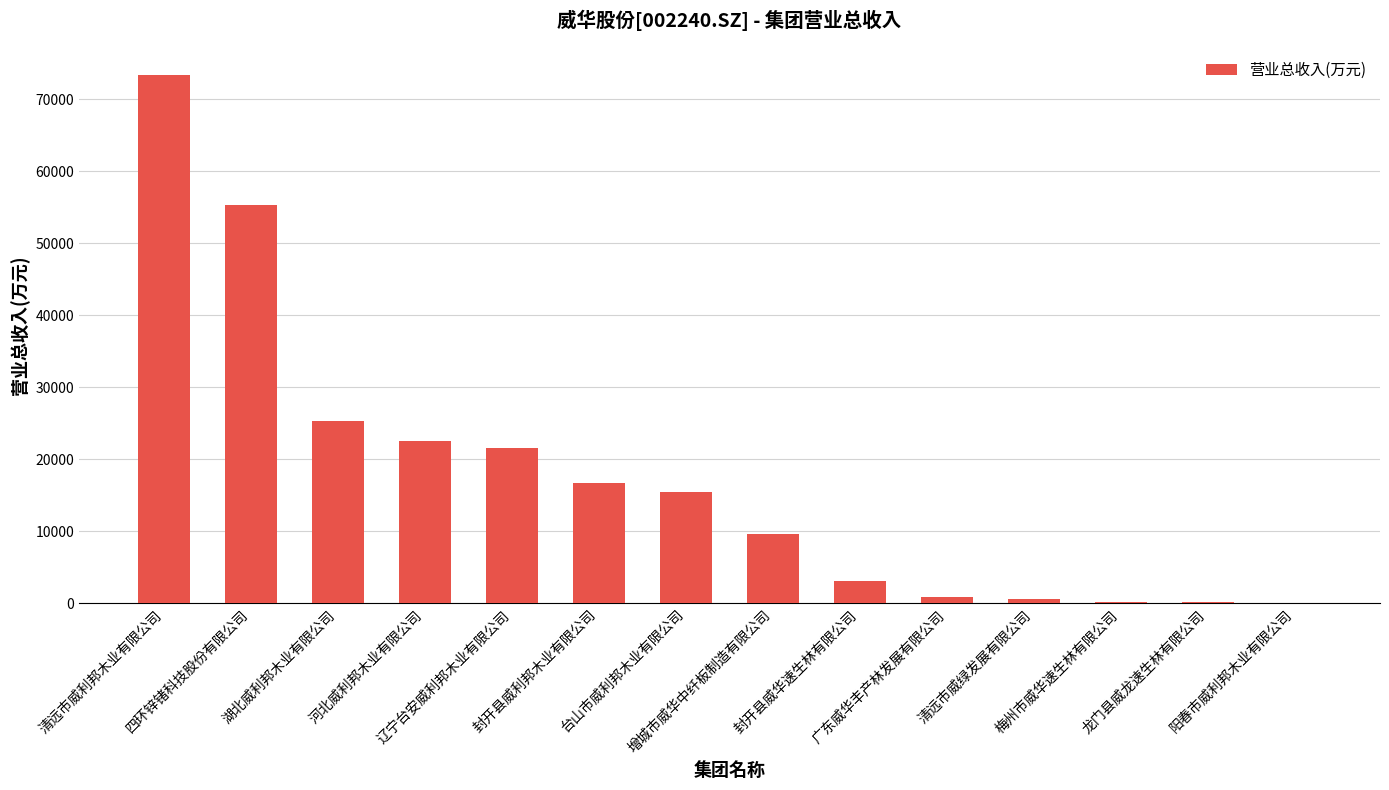

What is the average value?

17498.0